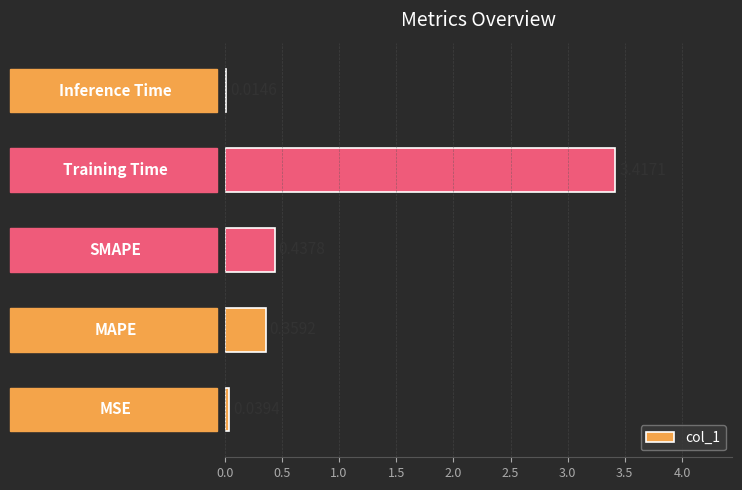

What is the average value?

0.9